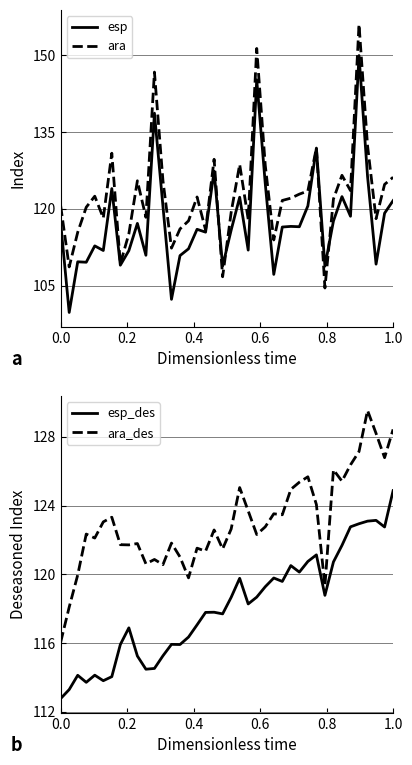

What is the maximum value for ara?

156.1